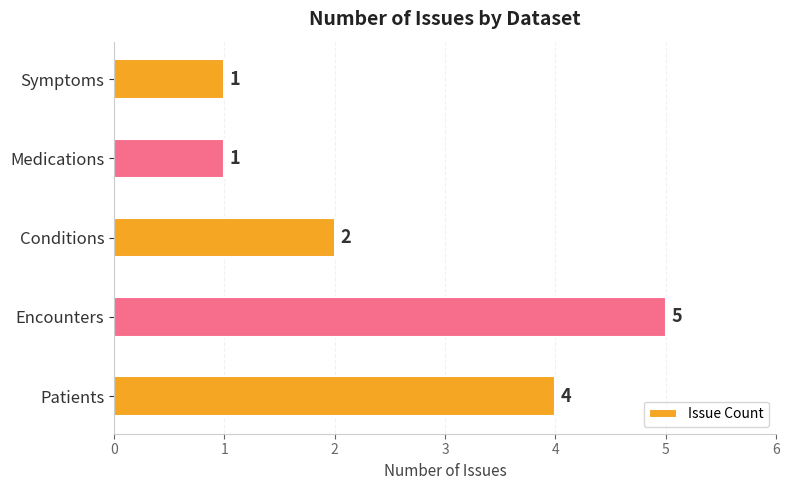

Between Patients and Conditions, which is larger?

Patients